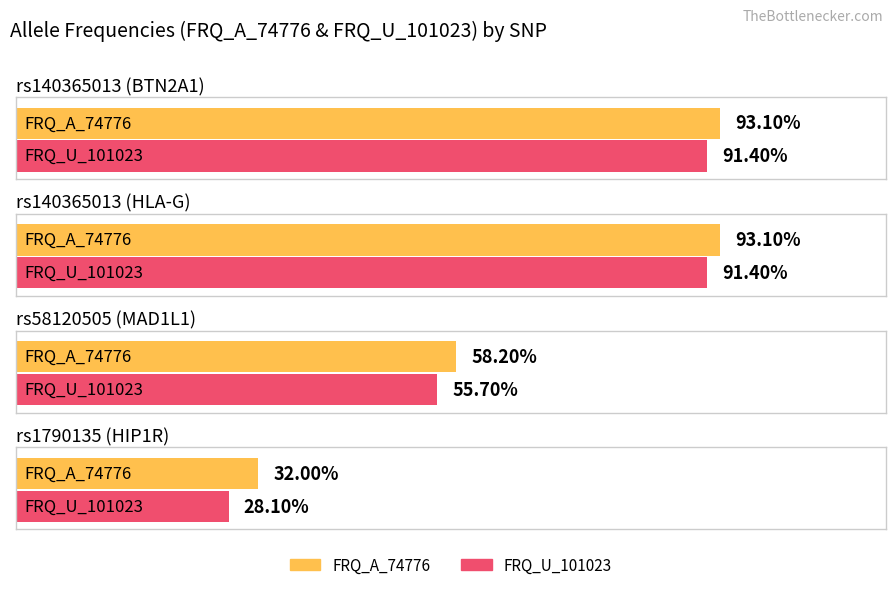

Reading right to left, transcribe all the data shown in this chart.

FRQ_A_74776: rs1790135 (HIP1R)=0.3	rs58120505 (MAD1L1)=0.6	rs140365013 (HLA-G)=0.9	rs140365013 (BTN2A1)=0.9
FRQ_U_101023: rs1790135 (HIP1R)=0.3	rs58120505 (MAD1L1)=0.6	rs140365013 (HLA-G)=0.9	rs140365013 (BTN2A1)=0.9